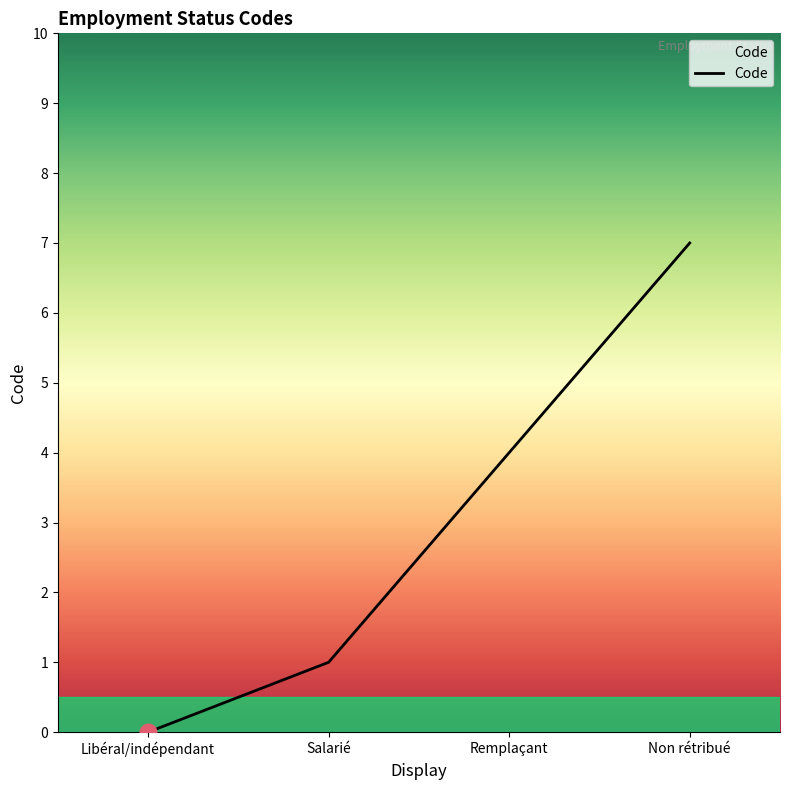

The value at Non rétribué is 7. True or false?

True